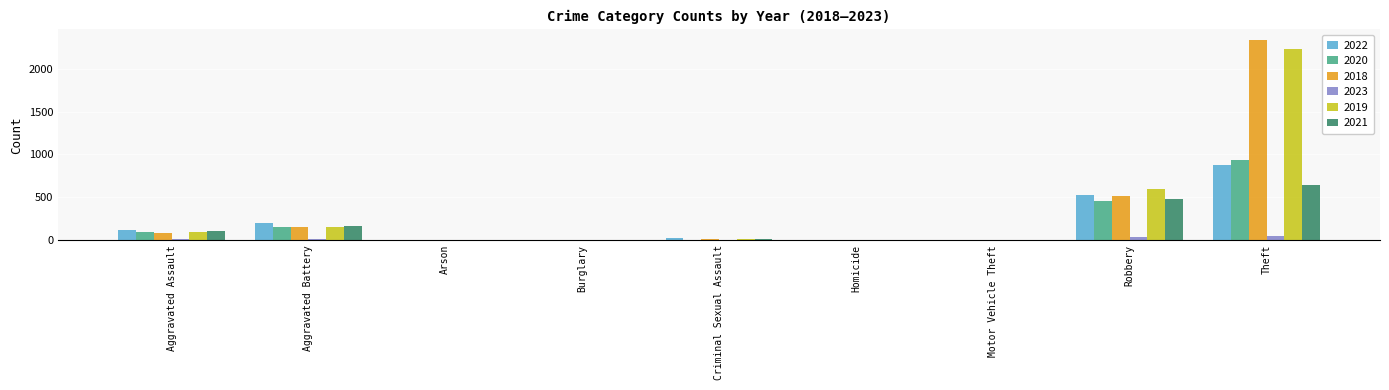

Is the value of 2023 at Burglary greater than the value of 2021 at Robbery?

No